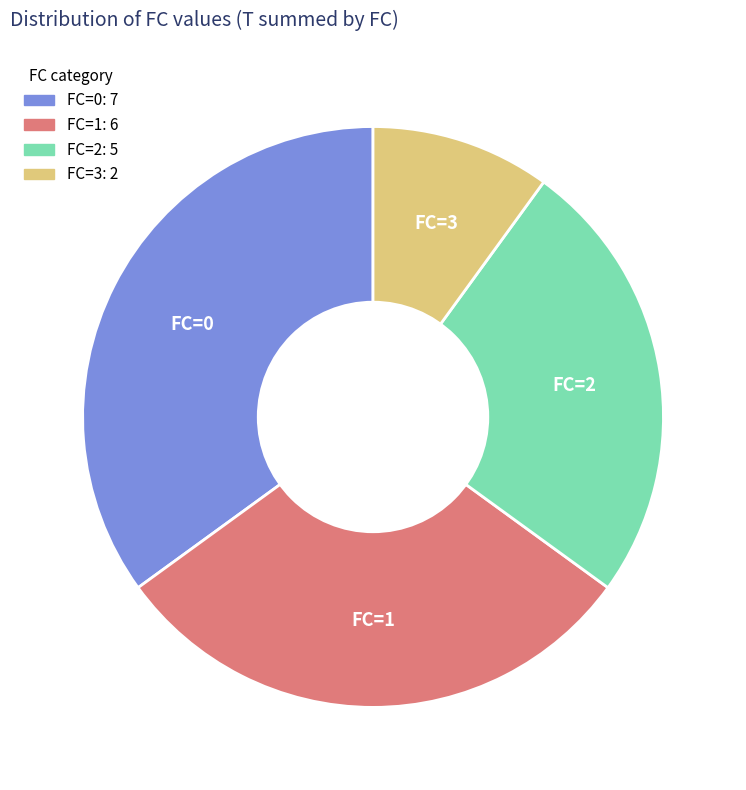

Is there a majority slice in this chart?

No